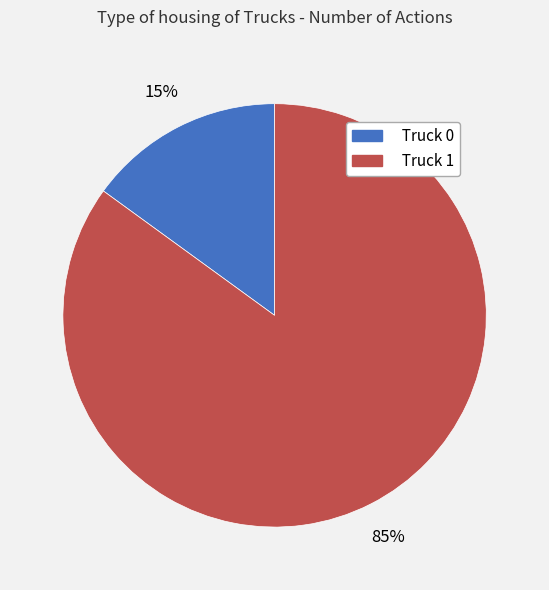

Do Truck 0 and Truck 1 together represent more than half of the pie?

Yes